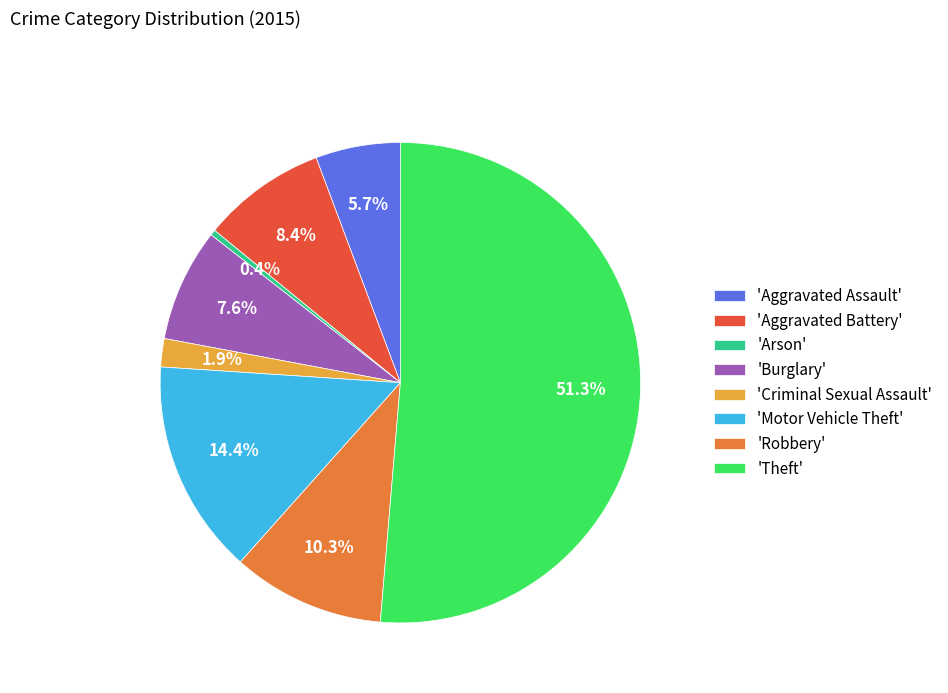

To the nearest percent, what is the difference between the largest and smallest slice percentages?

51%